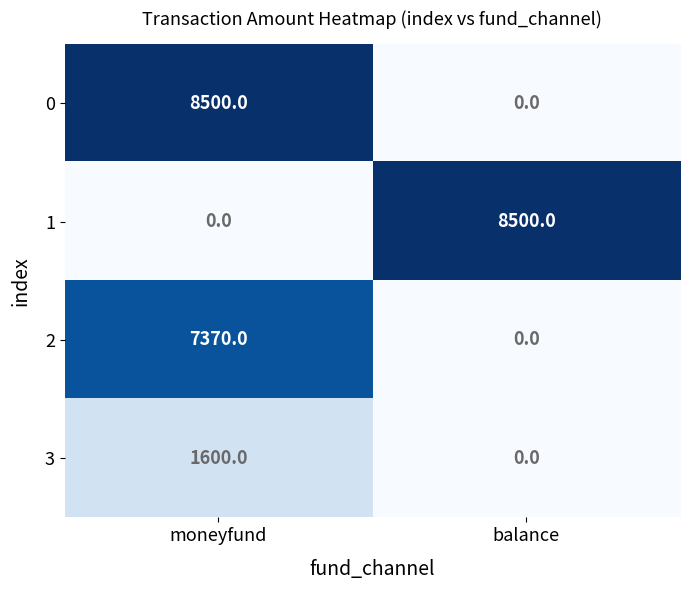

Where is 1 nearest to the value 4250?

moneyfund